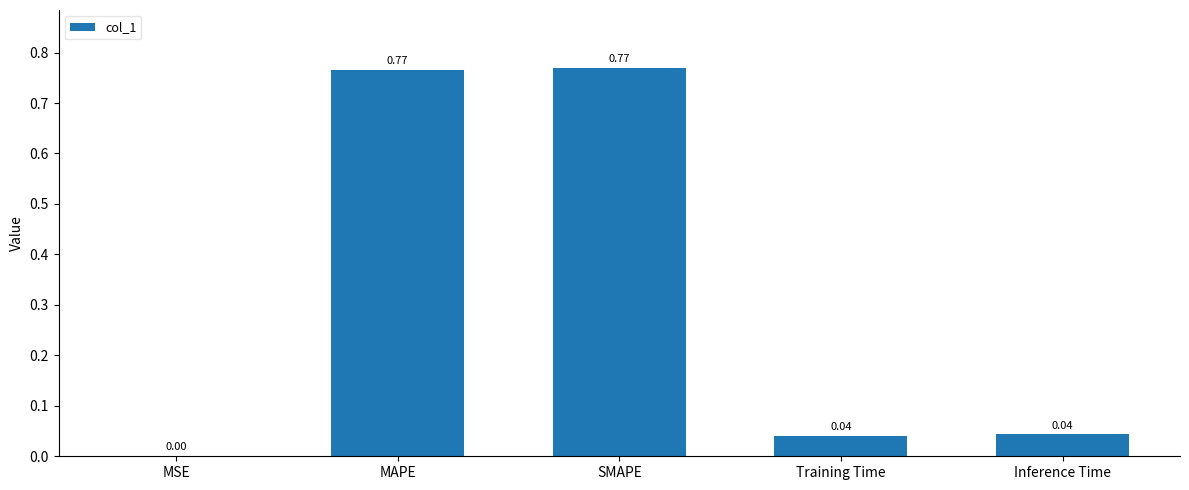

Between MSE and Training Time, which is larger?

Training Time